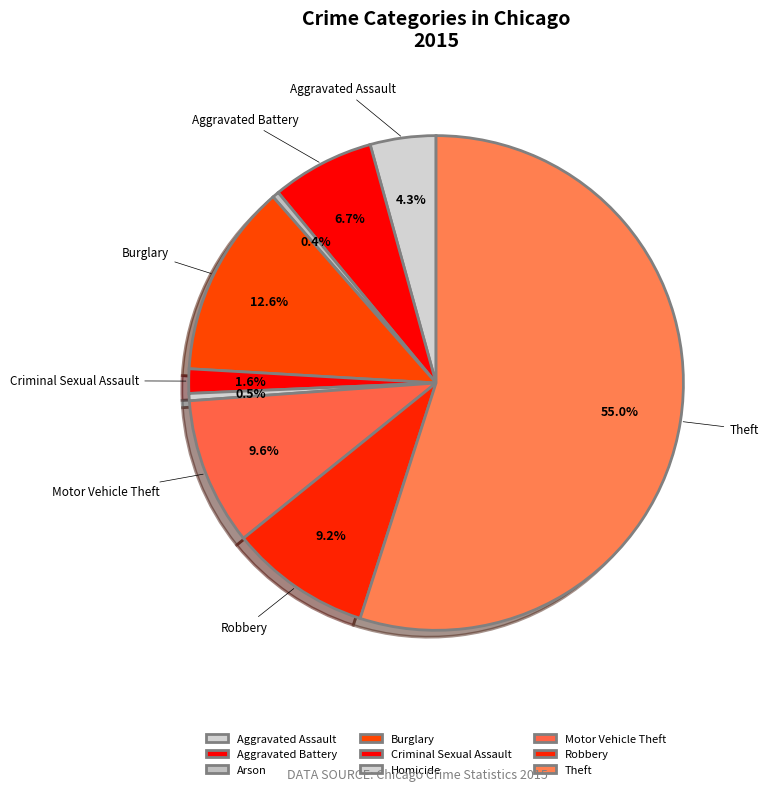

Which slice represents more than half of the pie?

Theft